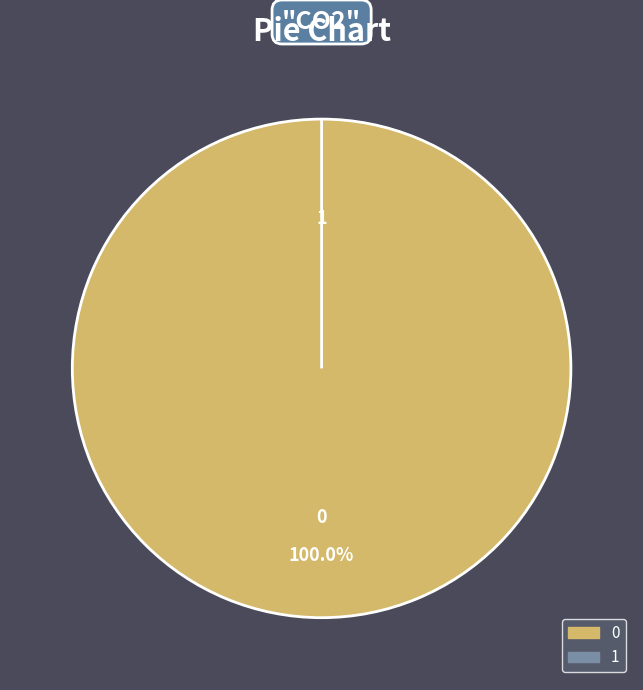

To the nearest percent, what is the difference between the largest and smallest slice percentages?

100%